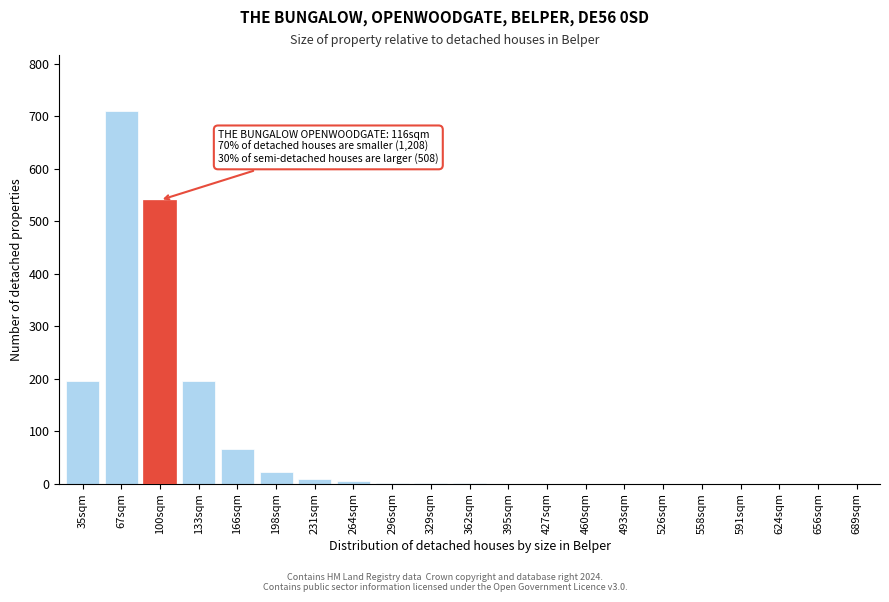

The value at 689sqm is -402. True or false?

False